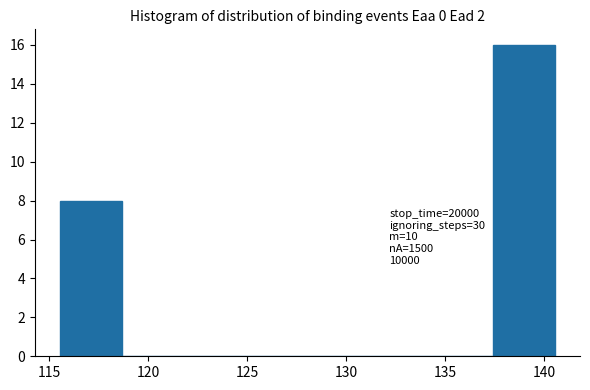

Which range on the x-axis has the tallest bar?

137.5 to 140.5